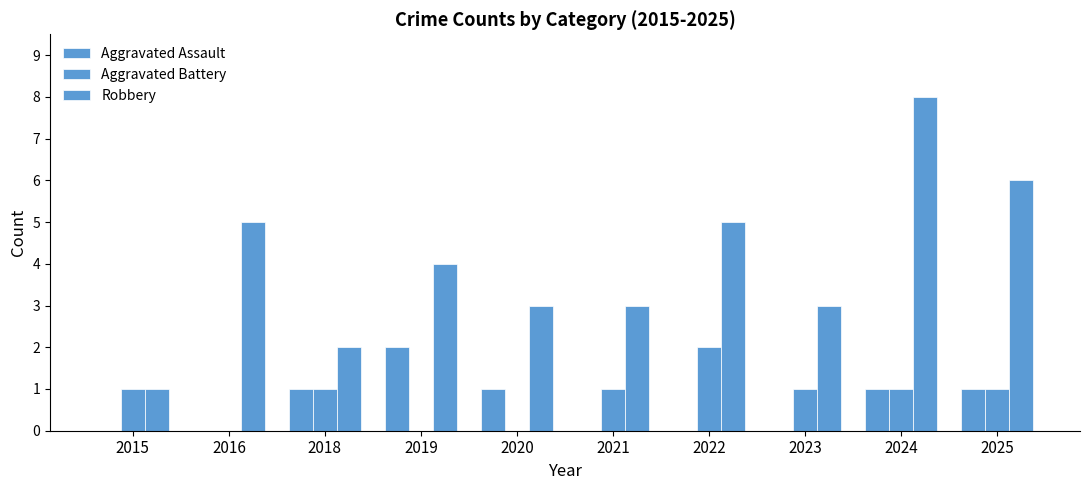

Which has a higher value, 2020 or 2021?

2020